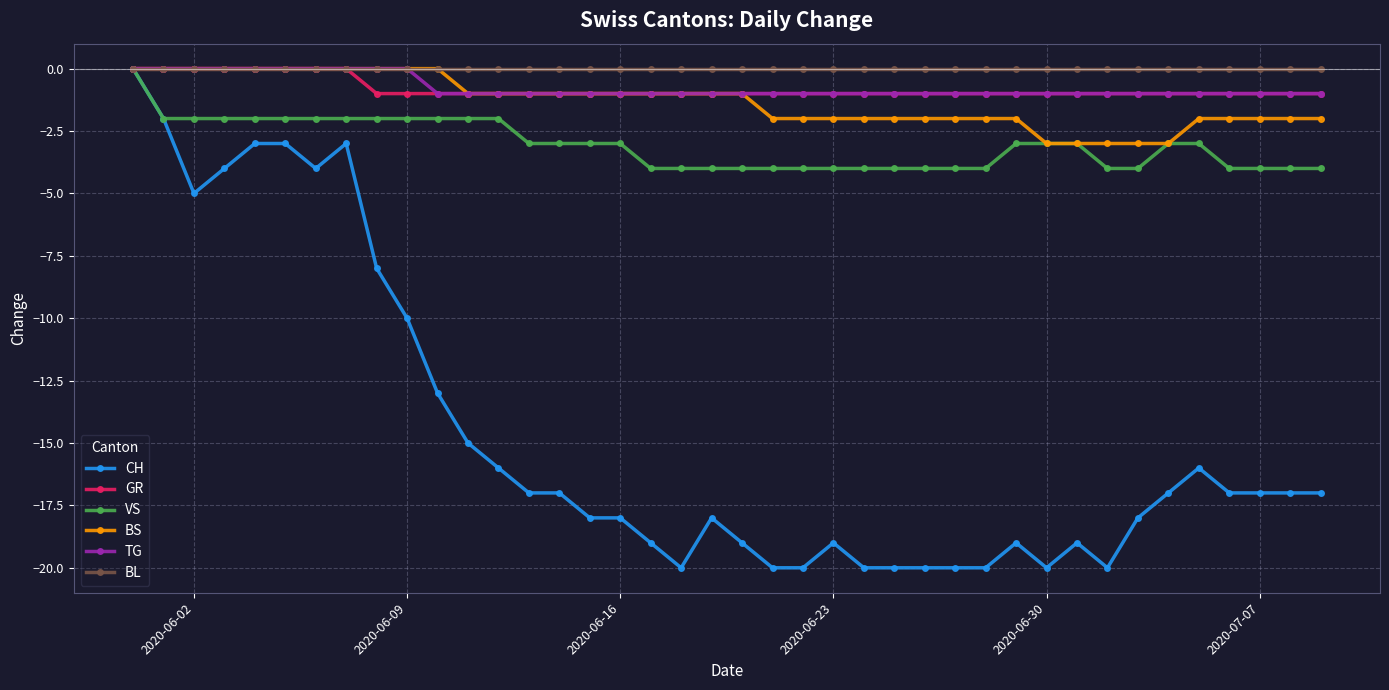

Reading left to right, list all the values displayed in this chart.

CH: 0	-2	-5	-4	-3	-3	-4	-3	-8	-10	-13	-15	-16	-17	-17	-18	-18	-19	-20	-18	-19	-20	-20	-19	-20	-20	-20	-20	-20	-19	-20	-19	-20	-18	-17	-16	-17	-17	-17	-17
GR: 0	0	0	0	0	0	0	0	-1	-1	-1	-1	-1	-1	-1	-1	-1	-1	-1	-1	-1	-1	-1	-1	-1	-1	-1	-1	-1	-1	-1	-1	-1	-1	-1	-1	-1	-1	-1	-1
VS: 0	-2	-2	-2	-2	-2	-2	-2	-2	-2	-2	-2	-2	-3	-3	-3	-3	-4	-4	-4	-4	-4	-4	-4	-4	-4	-4	-4	-4	-3	-3	-3	-4	-4	-3	-3	-4	-4	-4	-4
BS: 0	0	0	0	0	0	0	0	0	0	0	-1	-1	-1	-1	-1	-1	-1	-1	-1	-1	-2	-2	-2	-2	-2	-2	-2	-2	-2	-3	-3	-3	-3	-3	-2	-2	-2	-2	-2
TG: 0	0	0	0	0	0	0	0	0	0	-1	-1	-1	-1	-1	-1	-1	-1	-1	-1	-1	-1	-1	-1	-1	-1	-1	-1	-1	-1	-1	-1	-1	-1	-1	-1	-1	-1	-1	-1
BL: 0	0	0	0	0	0	0	0	0	0	0	0	0	0	0	0	0	0	0	0	0	0	0	0	0	0	0	0	0	0	0	0	0	0	0	0	0	0	0	0